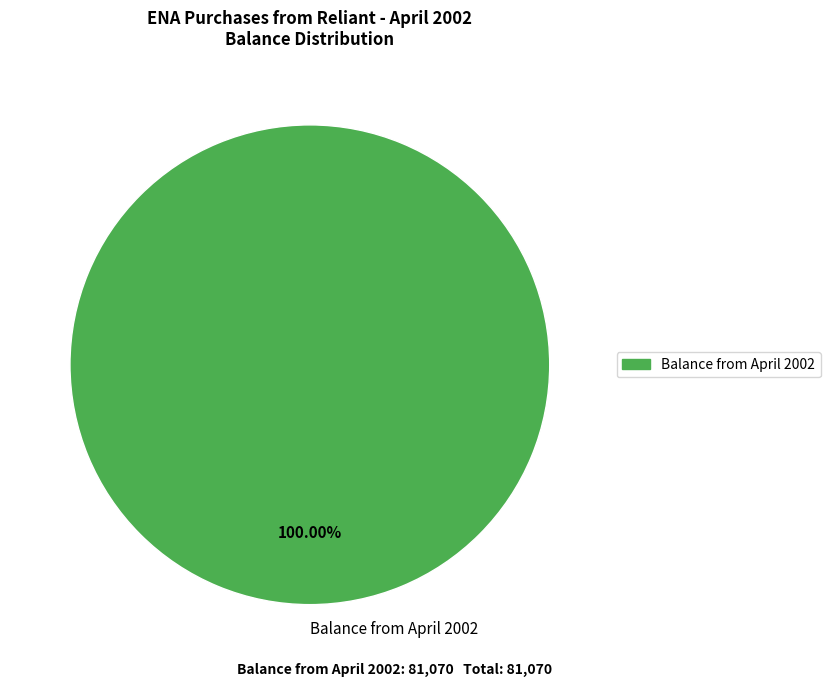

What is the majority slice?

Balance from April 2002